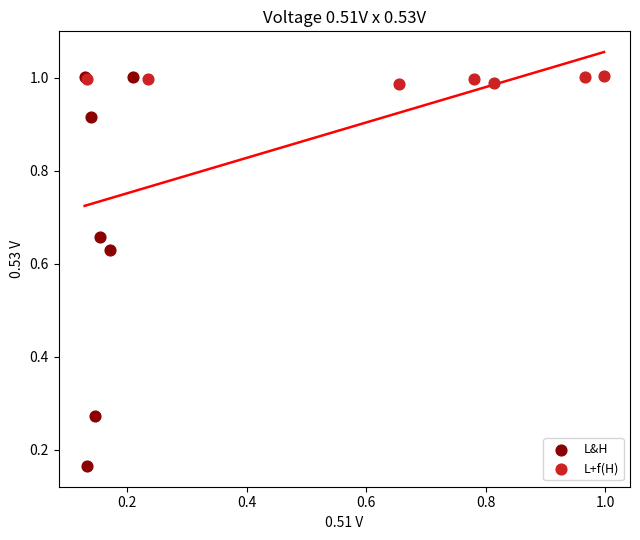

Which series has the largest Y range (max minus min)?

L&H